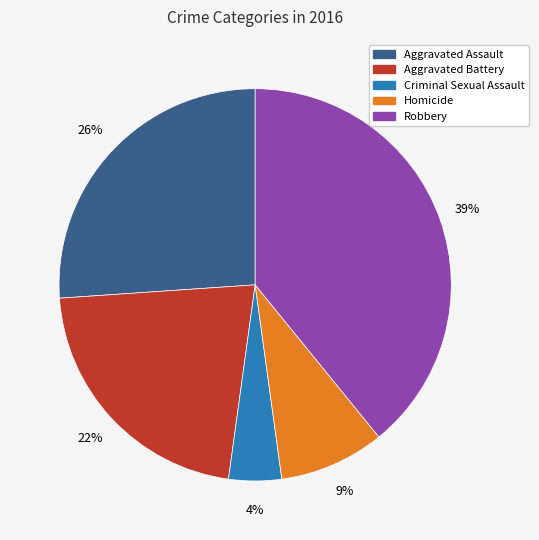

Rank the categories by value from lowest to highest.

Criminal Sexual Assault, Homicide, Aggravated Battery, Aggravated Assault, Robbery